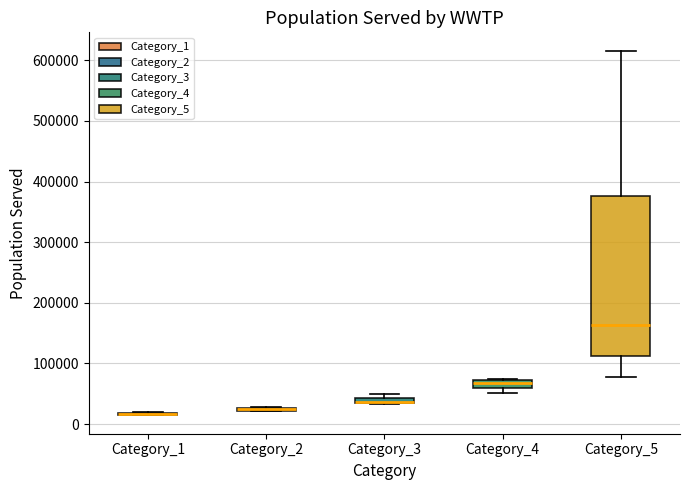

Which box is the tallest, from its lower edge to its upper edge?

Category_5